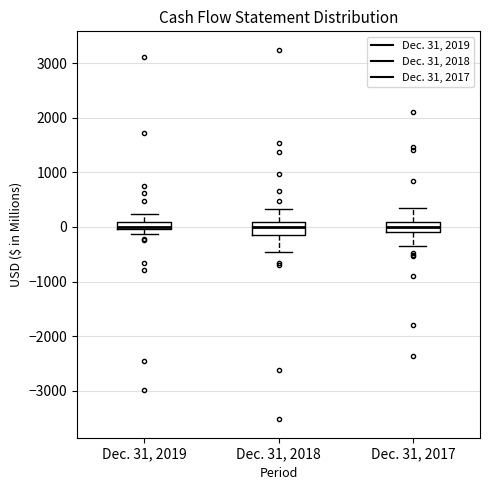

Where does the median line of the box for Dec. 31, 2018 sit on the y-axis? The values are not printed on the chart, so give them approximately, as read against the axis.

0